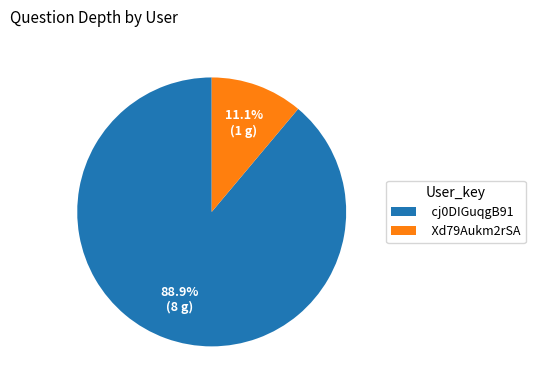

Does any single category account for the majority?

Yes